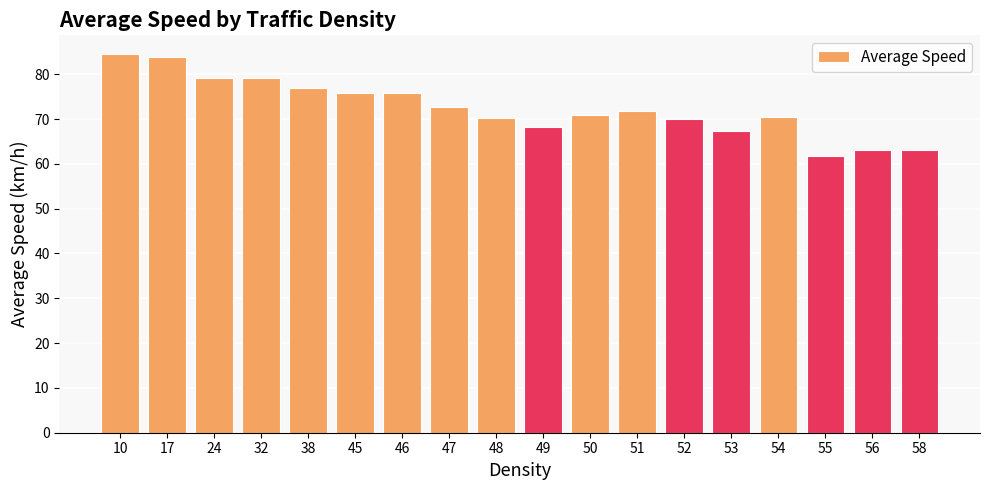

How many series are shown in this chart?

1